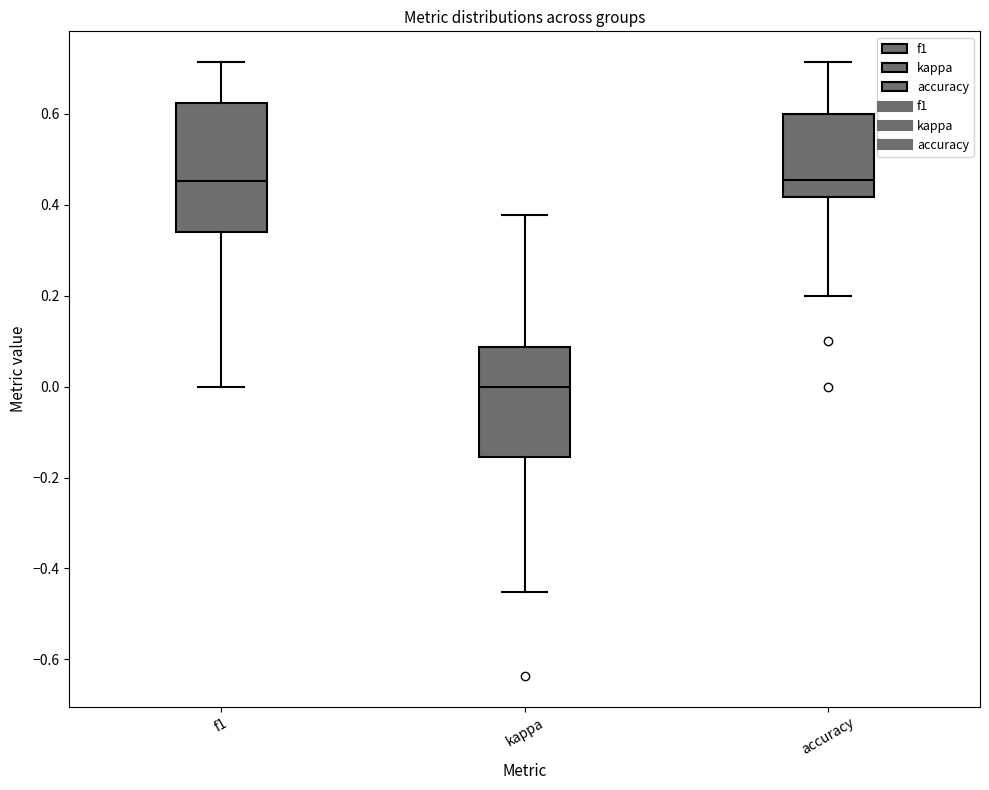

Reading left to right, transcribe this box plot: for each box, give where its median line is, the range the box spans, and where its two whiskers end, as read against the y-axis. The values are not printed on the chart, so give them approximately, as read against the axis.

f1: median 0.46, box 0.34 to 0.62, whiskers 0.00 to 0.72
kappa: median 0.00, box -0.16 to 0.08, whiskers -0.46 to 0.38
accuracy: median 0.46, box 0.42 to 0.60, whiskers 0.20 to 0.72